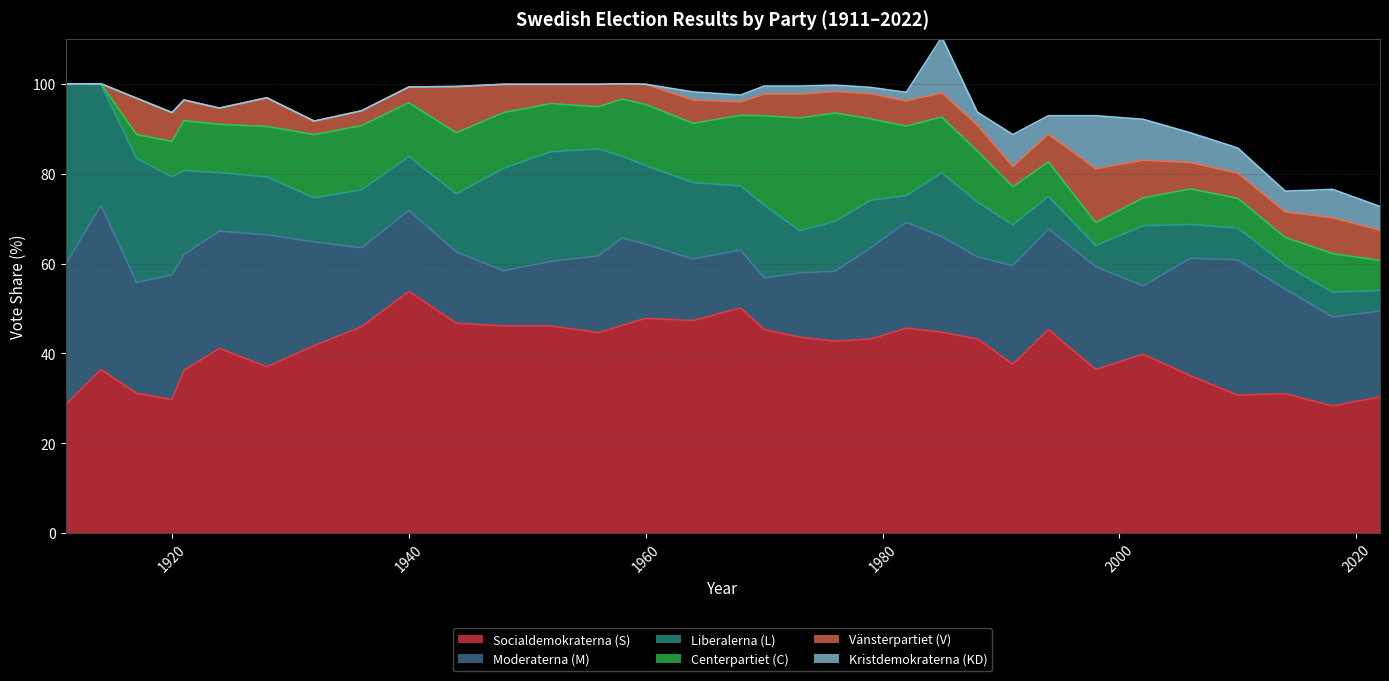

Where does the Socialdemokraterna (S) series first go above 43?

1936